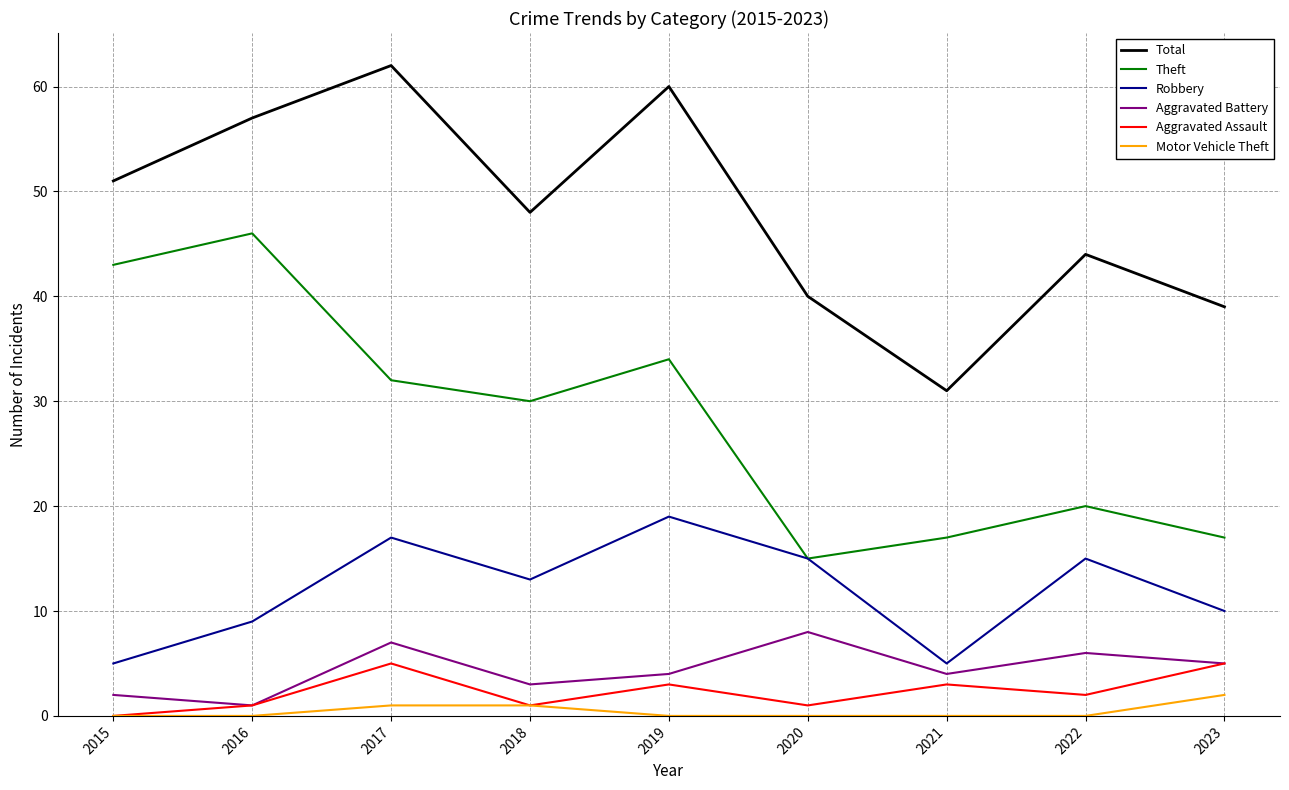

How many series are shown in this chart?

6